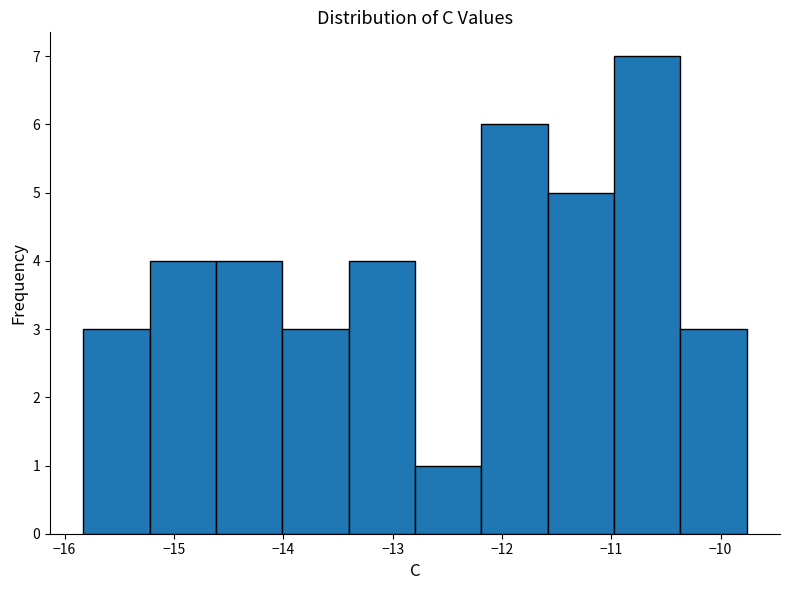

What is the height of the bar covering -14.0 to -13.4 on the x-axis? Neither the bar edges nor the heights are printed on the chart, so give them approximately, as read against the axes.

3